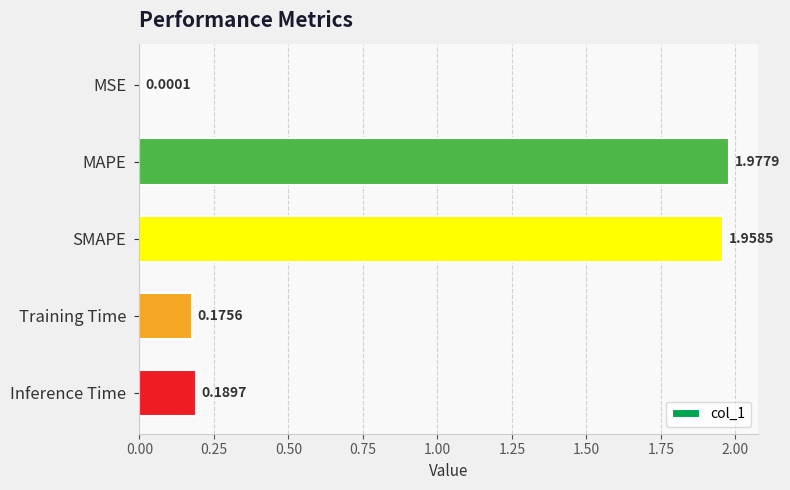

Which label corresponds to the largest value in the chart?

MAPE